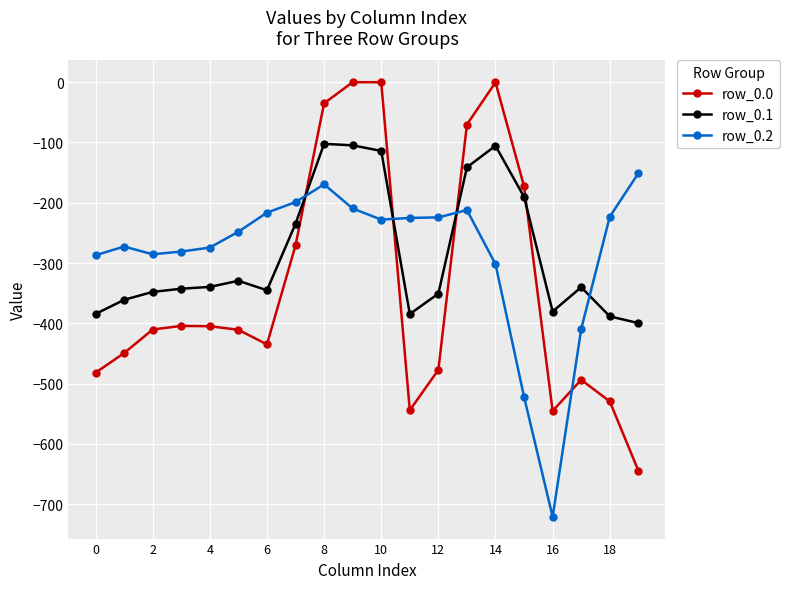

What is the minimum value shown in the chart?

-721.2